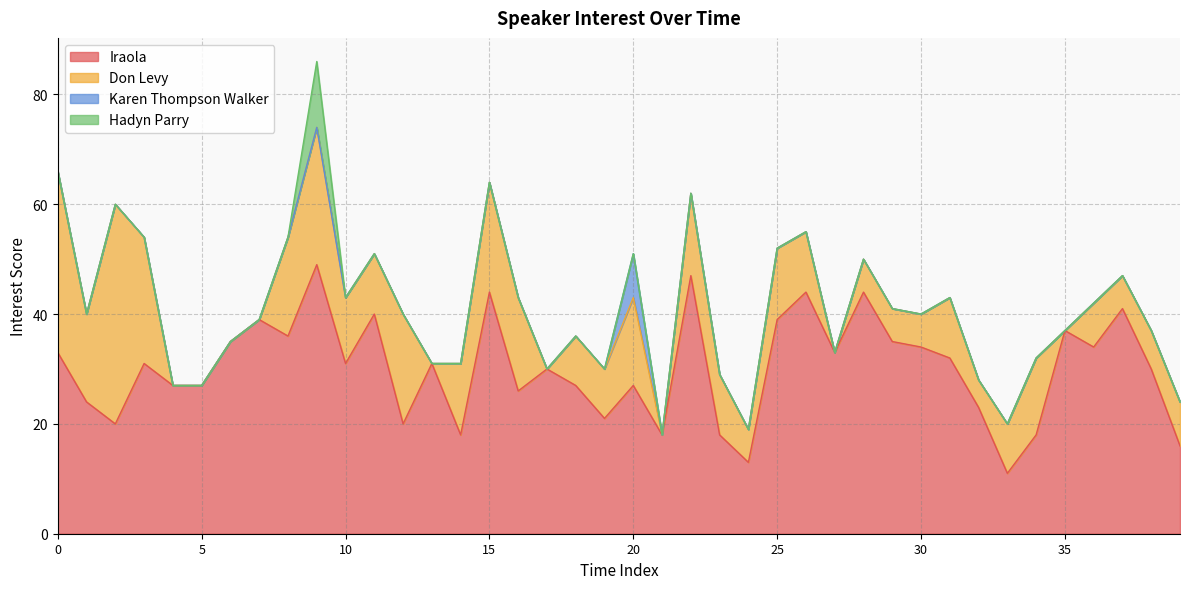

How many interior local peaks does the Hadyn Parry series have?

1